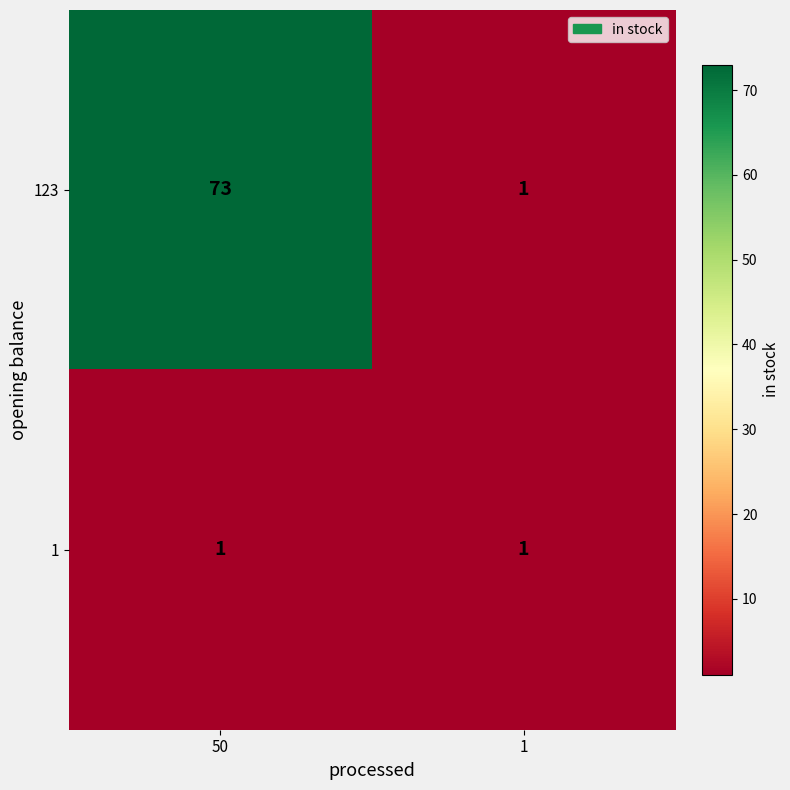

Reading left to right, transcribe all the data shown in this chart.

123: 73	1
1: 1	1